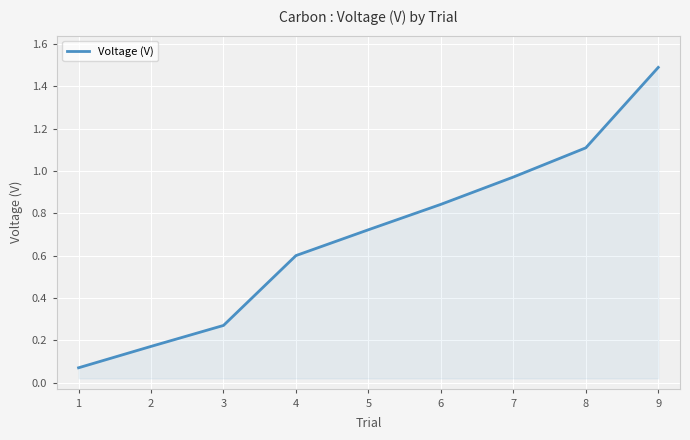

Count the number of data series in this chart.

1